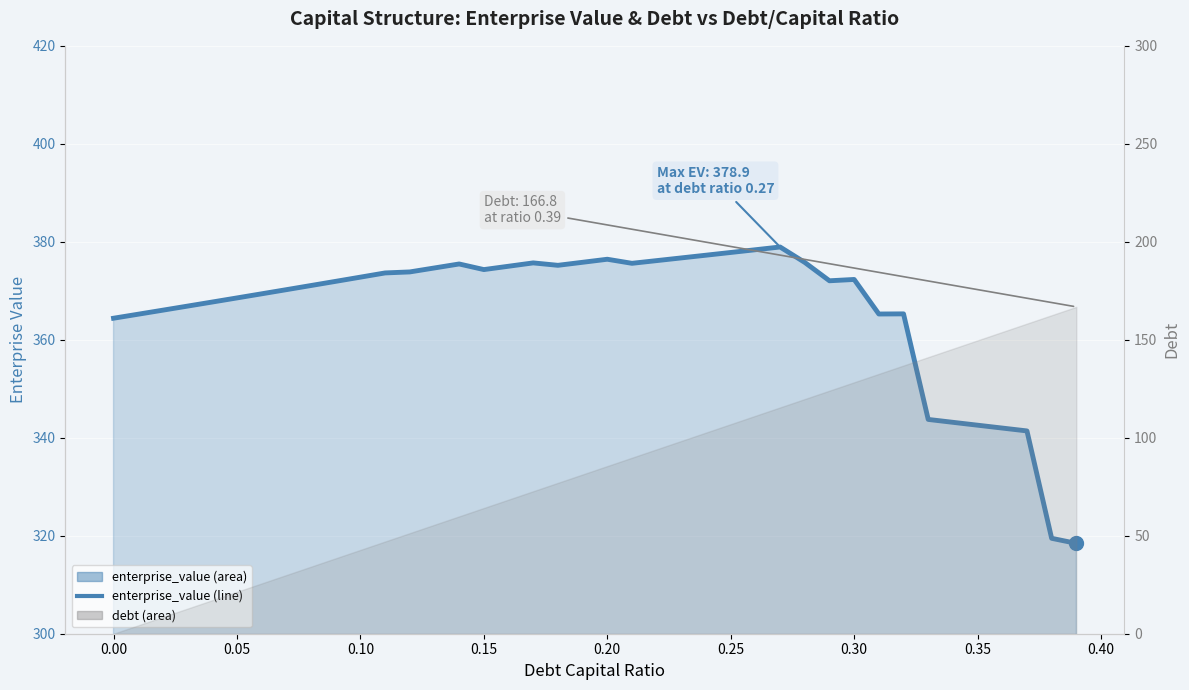

How many interior local valleys (lower than both neighbors) does the data have?

5